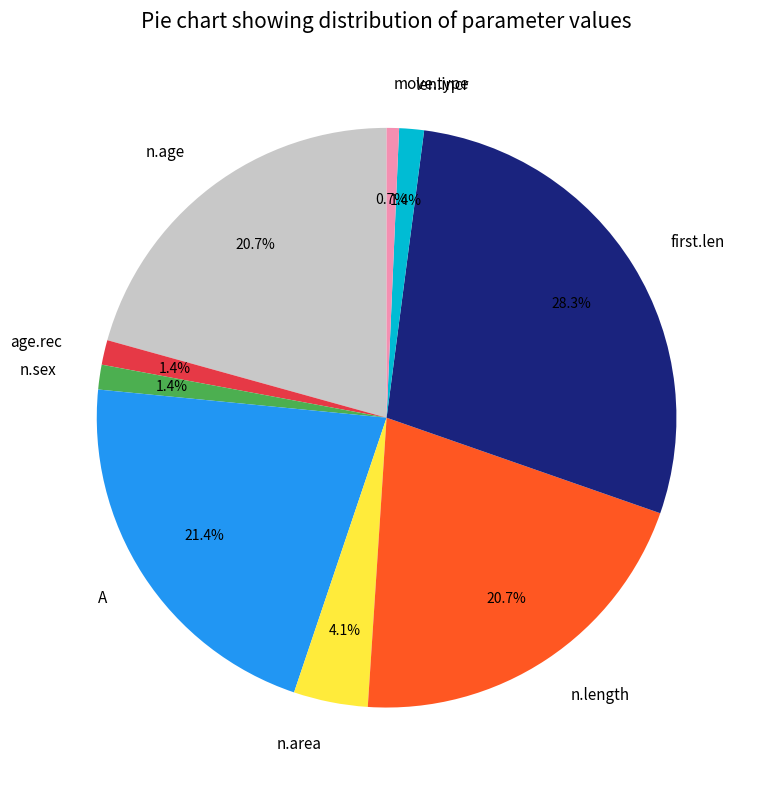

To the nearest percent, what percentage of the pie is n.sex?

1%